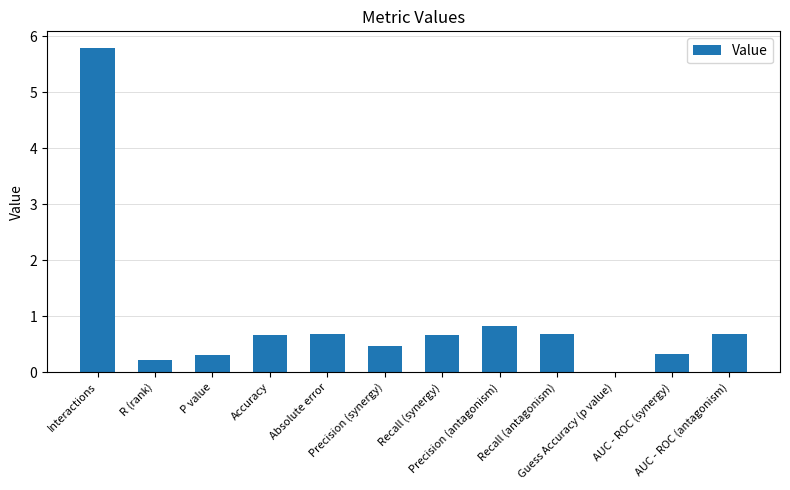

What is the sum of all values?

11.3